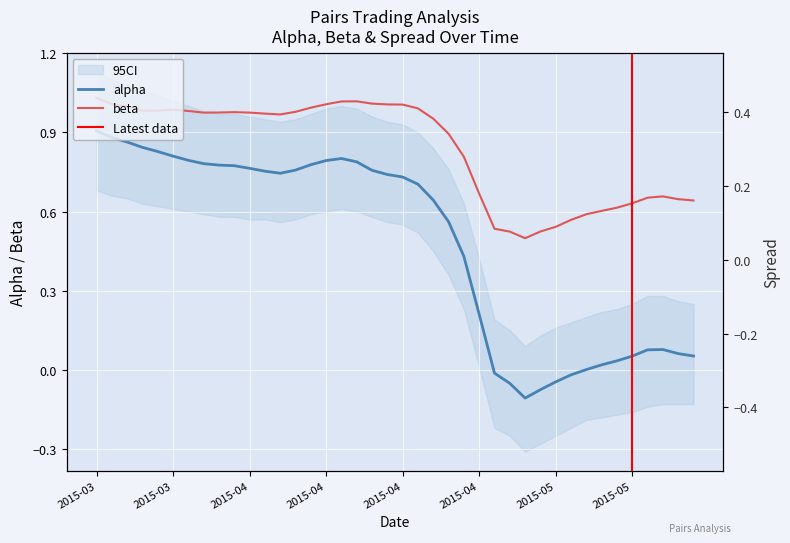

Where is the first local minimum for alpha?

2015-04-07